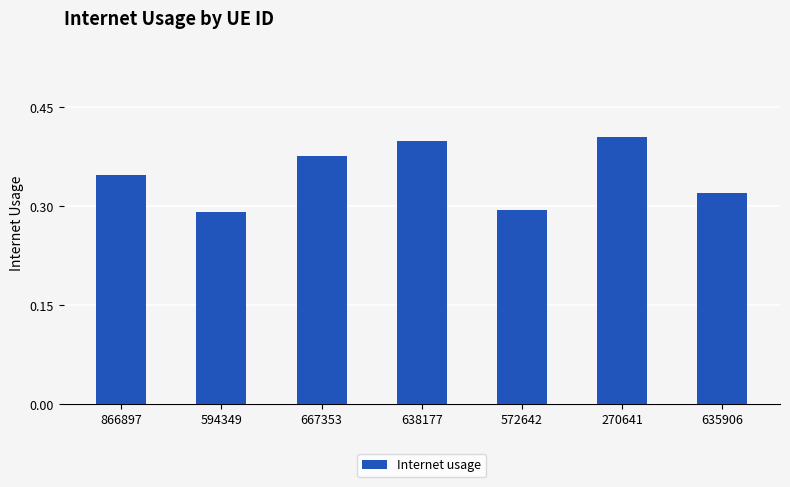

How many values are between 0 and 1?

7